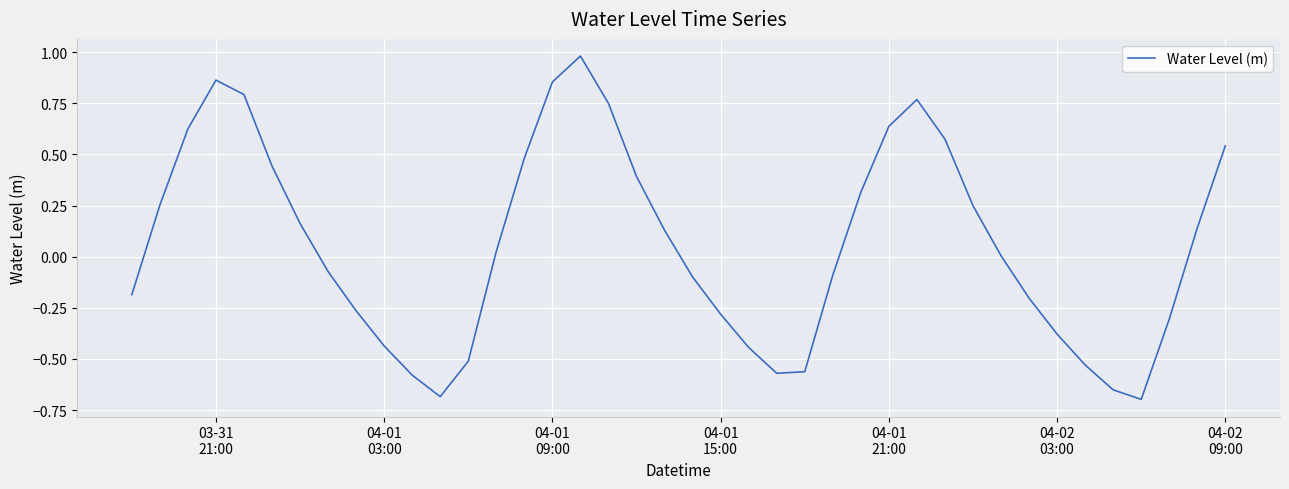

What is the difference between the maximum and minimum values?

1.7